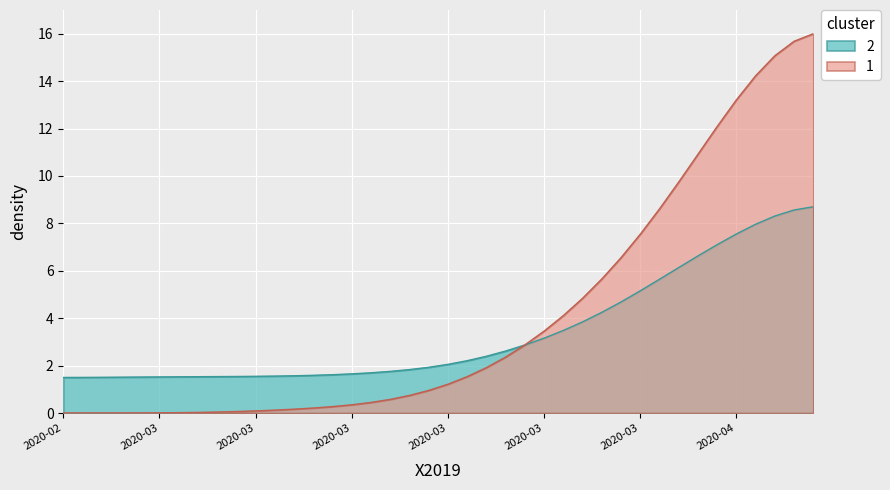

At which category does the chart reach its peak across all series?

2020-04-06